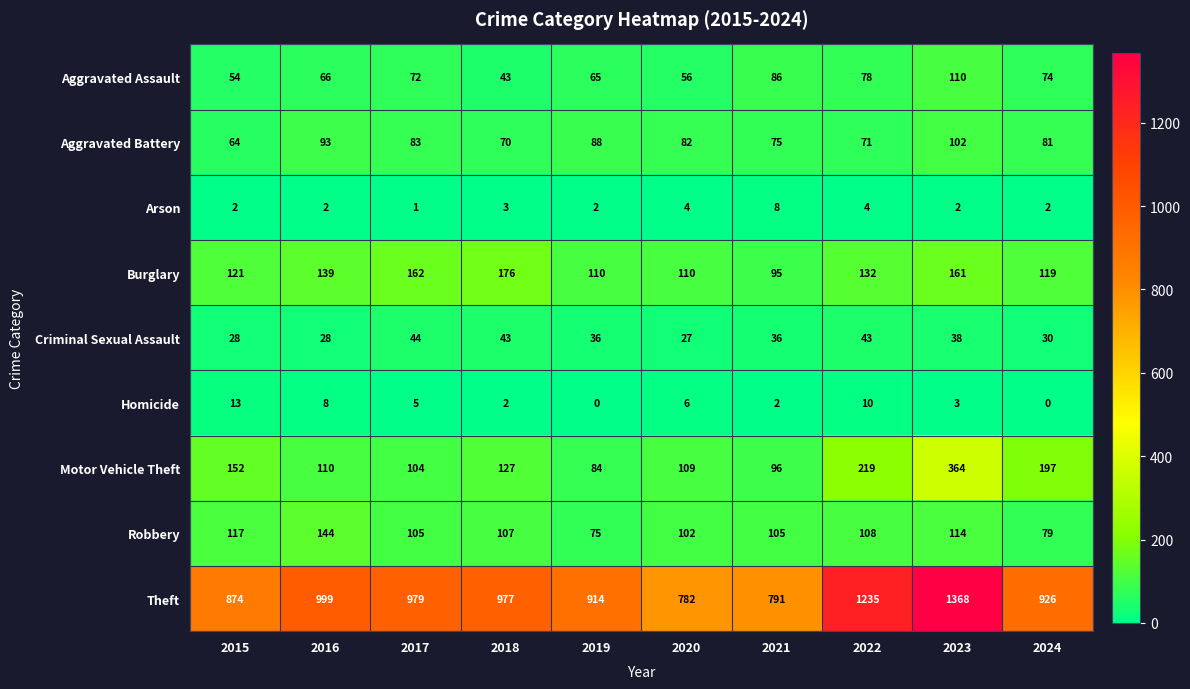

Rank the series by their maximum value, from highest to lowest.

Theft, Motor Vehicle Theft, Burglary, Robbery, Aggravated Assault, Aggravated Battery, Criminal Sexual Assault, Homicide, Arson